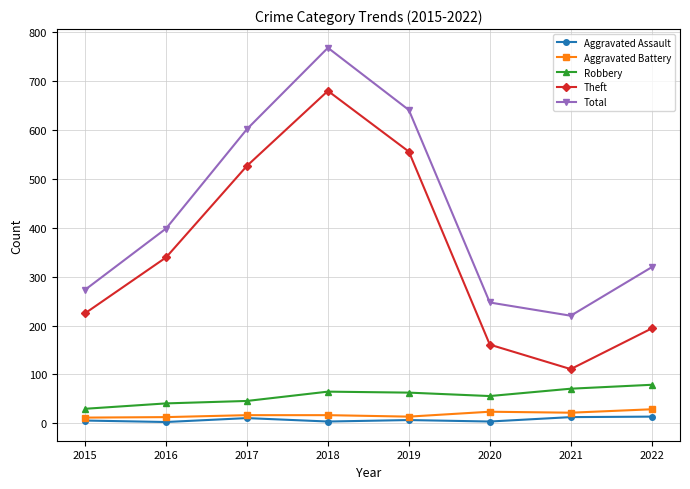

Is it true that Aggravated Assault equals 4 at 2018?

True